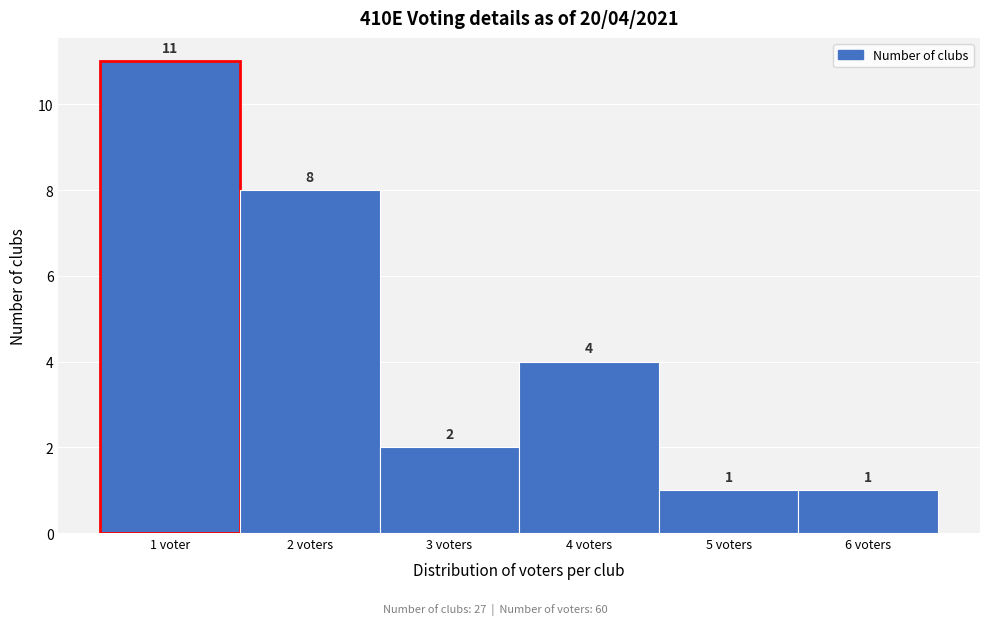

Reading left to right, extract all data points from this chart.

1 voter=11	2 voters=8	3 voters=2	4 voters=4	5 voters=1	6 voters=1